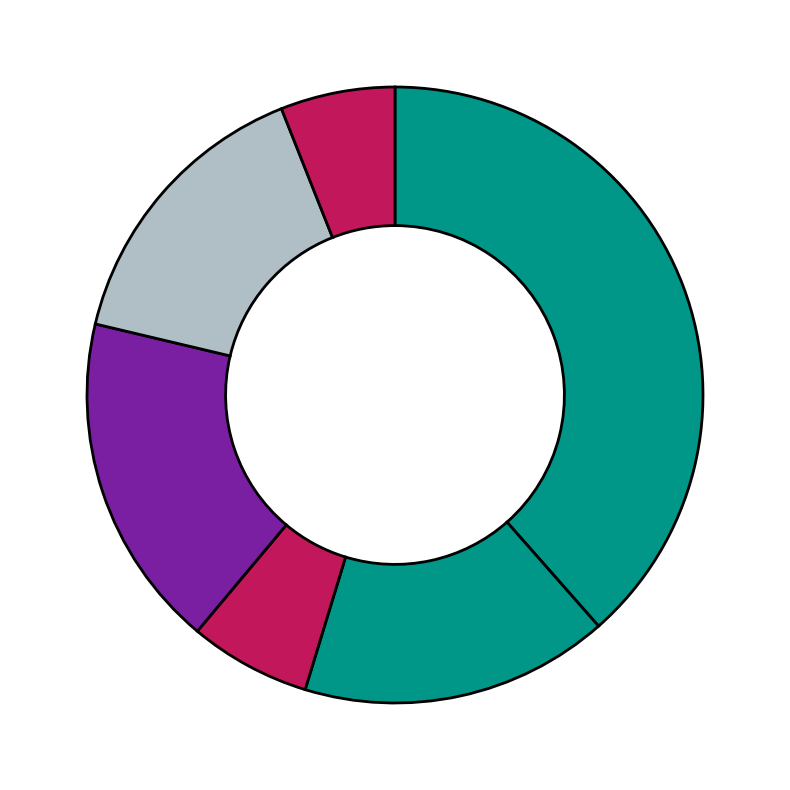

Count the number of slices in the pie.

6